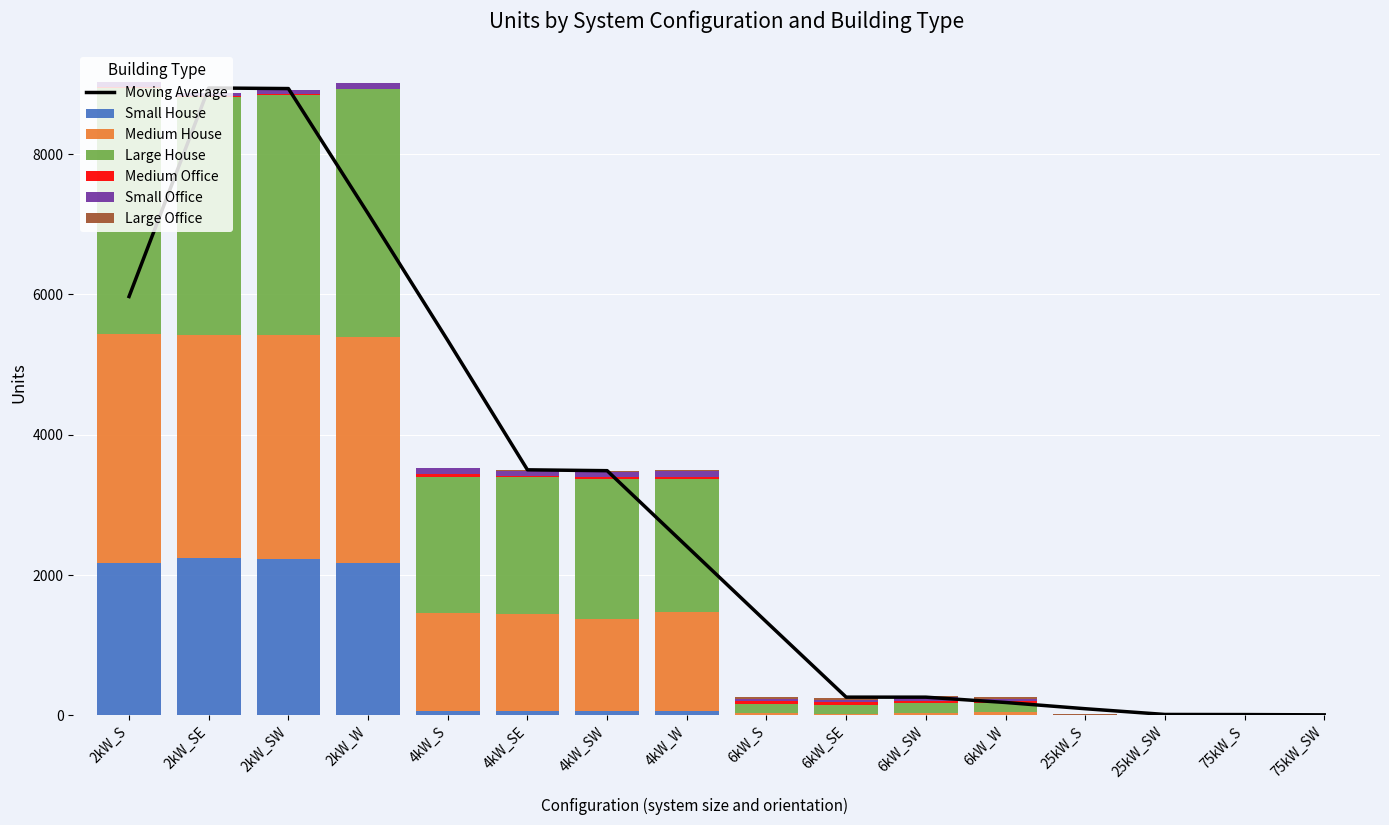

What is the difference between the maximum and second lowest values in the Small Office series?

95